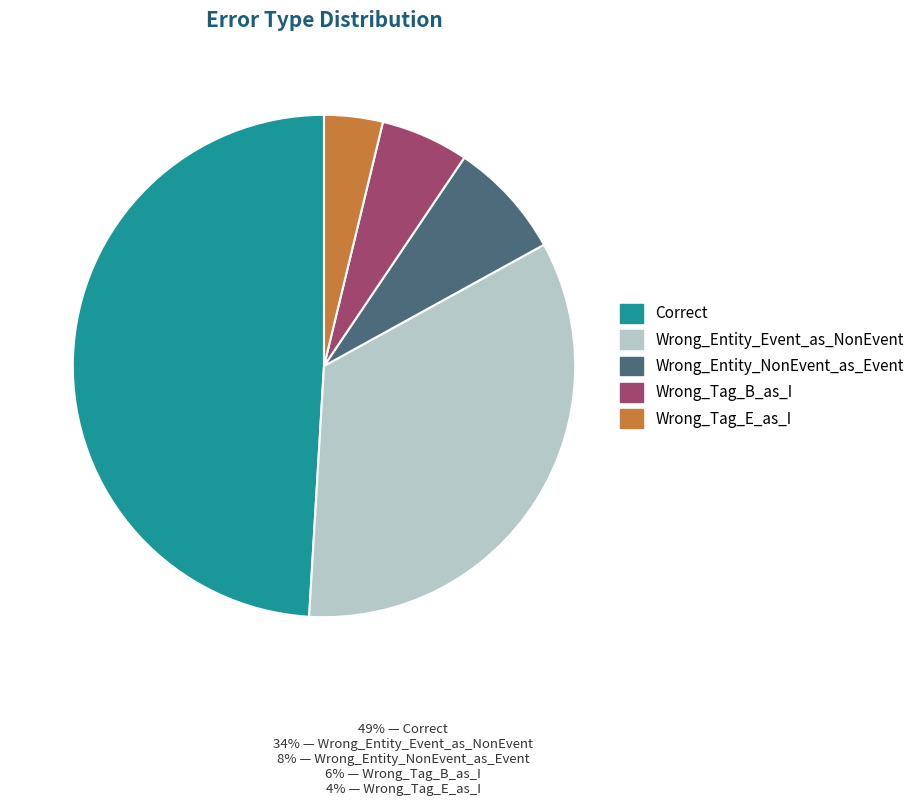

Is Wrong_Tag_E_as_I the majority of the pie?

No